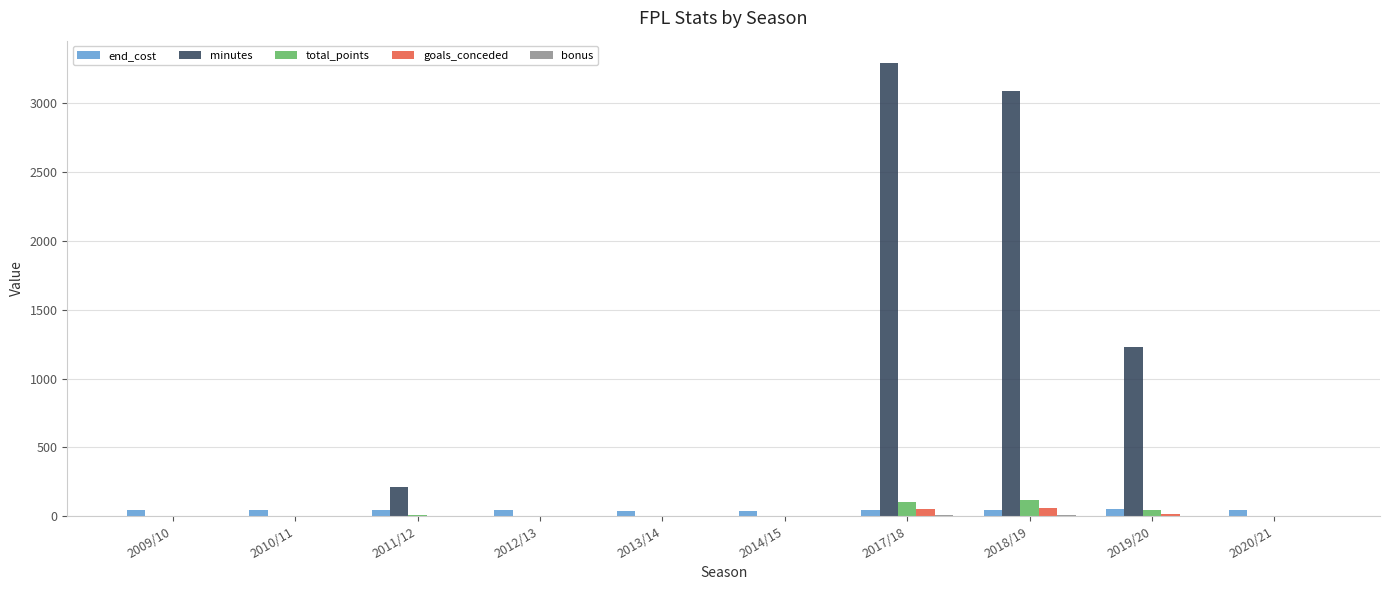

The value of total_points at 2009/10 is 0. True or false?

True